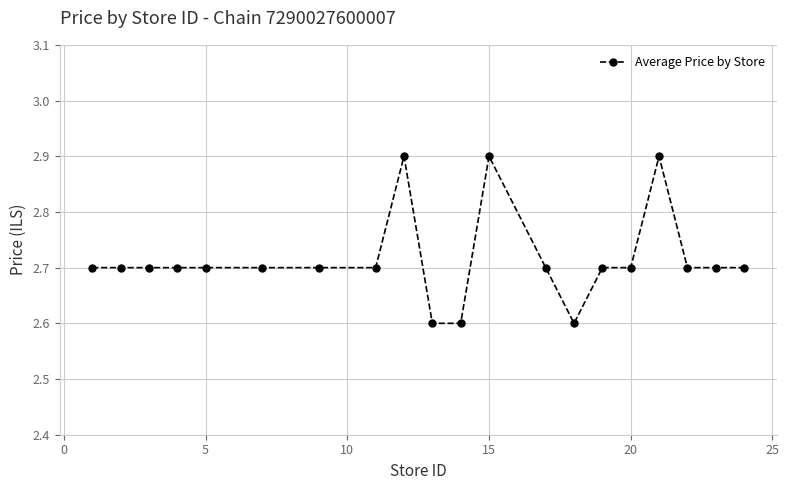

True or false: the data has more than 0 interior local peaks.

True